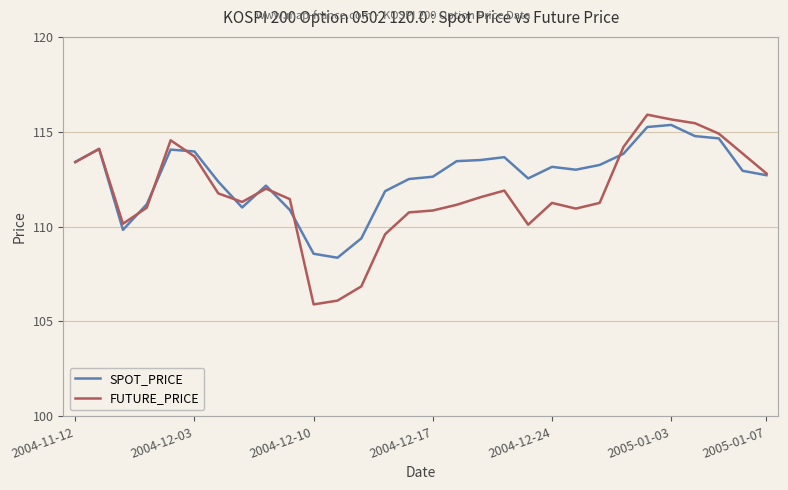

List the series in order of their peak value, highest first.

FUTURE_PRICE, SPOT_PRICE